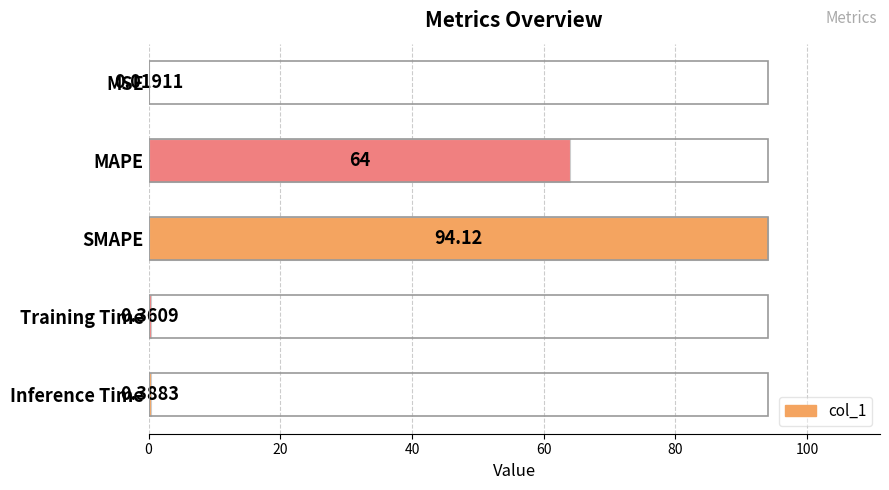

Approximately how many times larger is the value at SMAPE compared to MAPE?

1.5